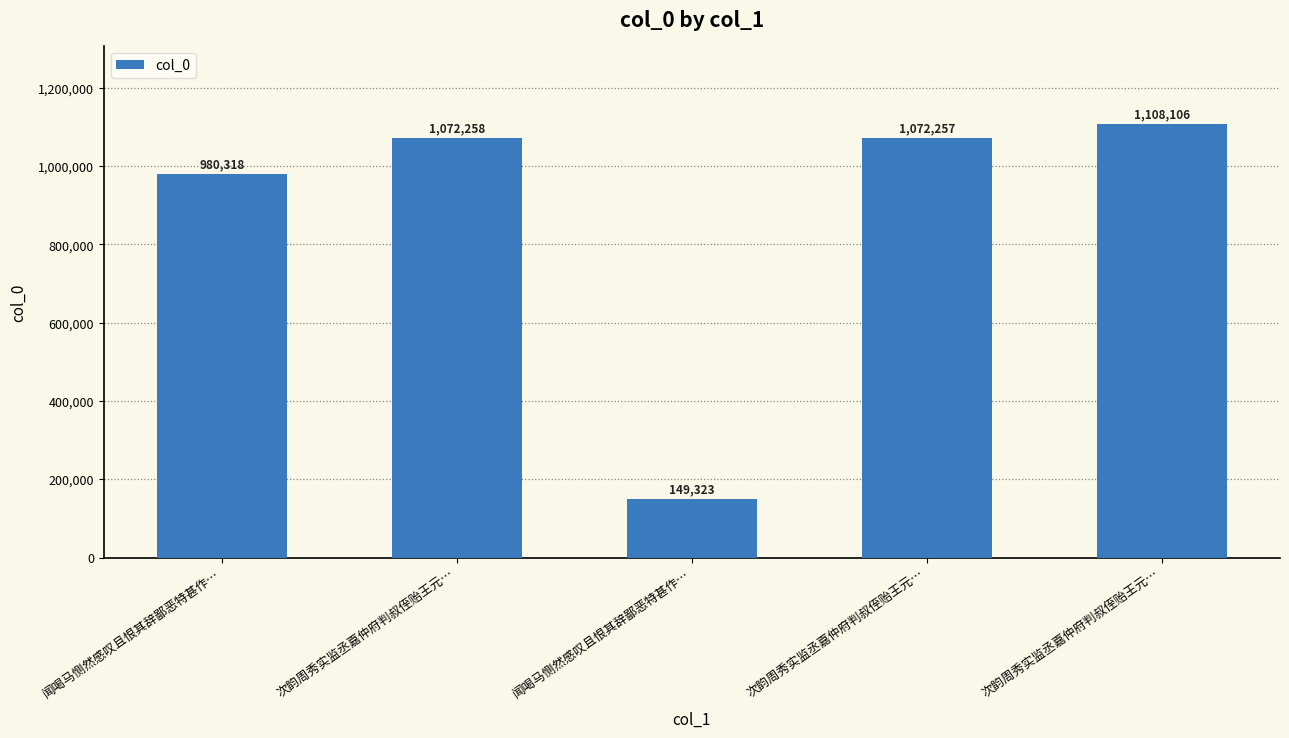

How many bars are there in total?

5